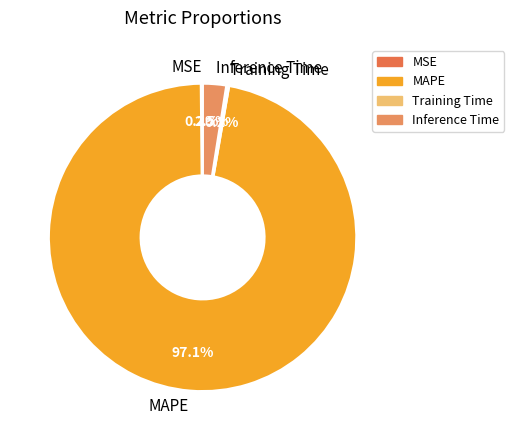

Is there a majority slice in this chart?

Yes